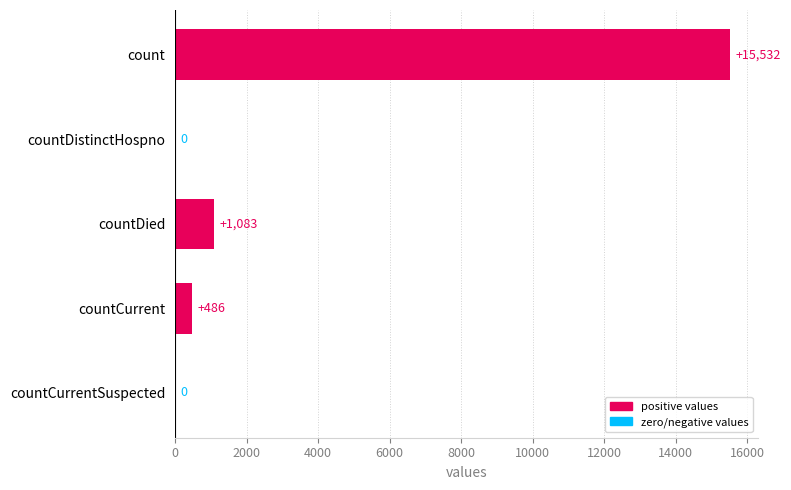

What is the ratio of the value at count to the value at countDied?

14.3